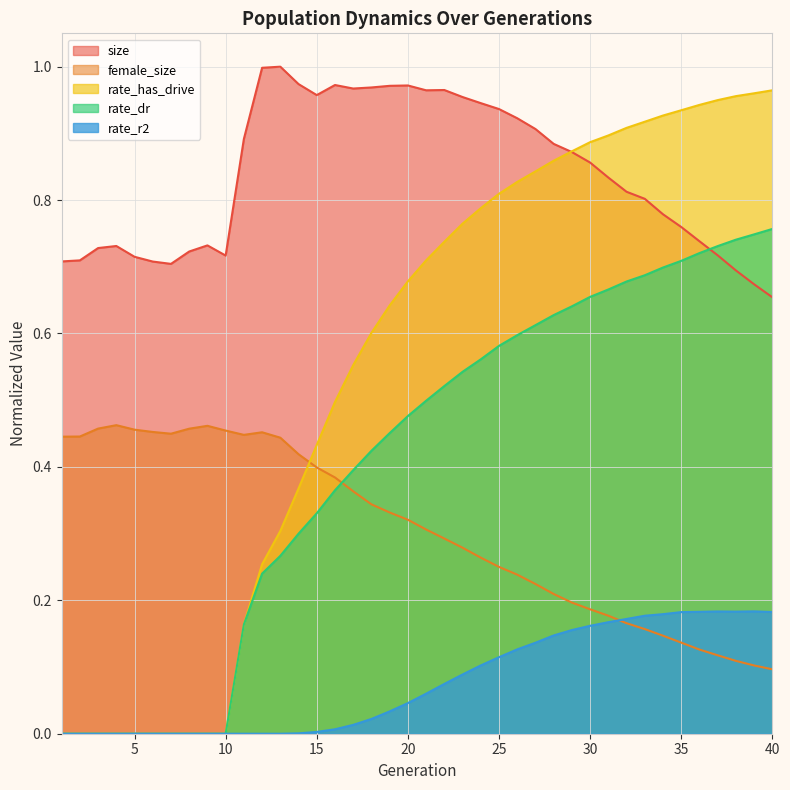

Does the chart display data point markers on the line(s)?

No